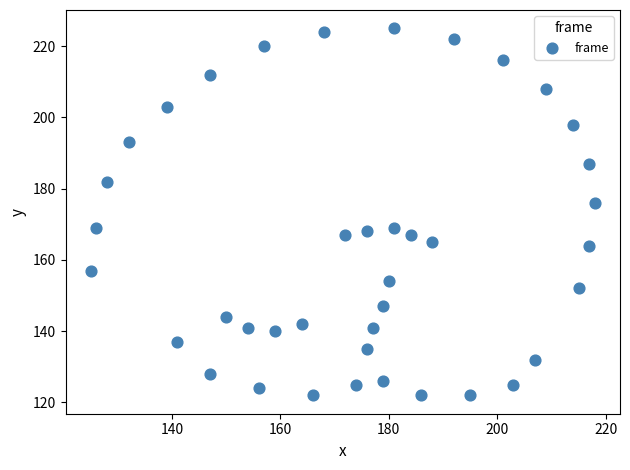

What is the range of X values (max minus min)?

93